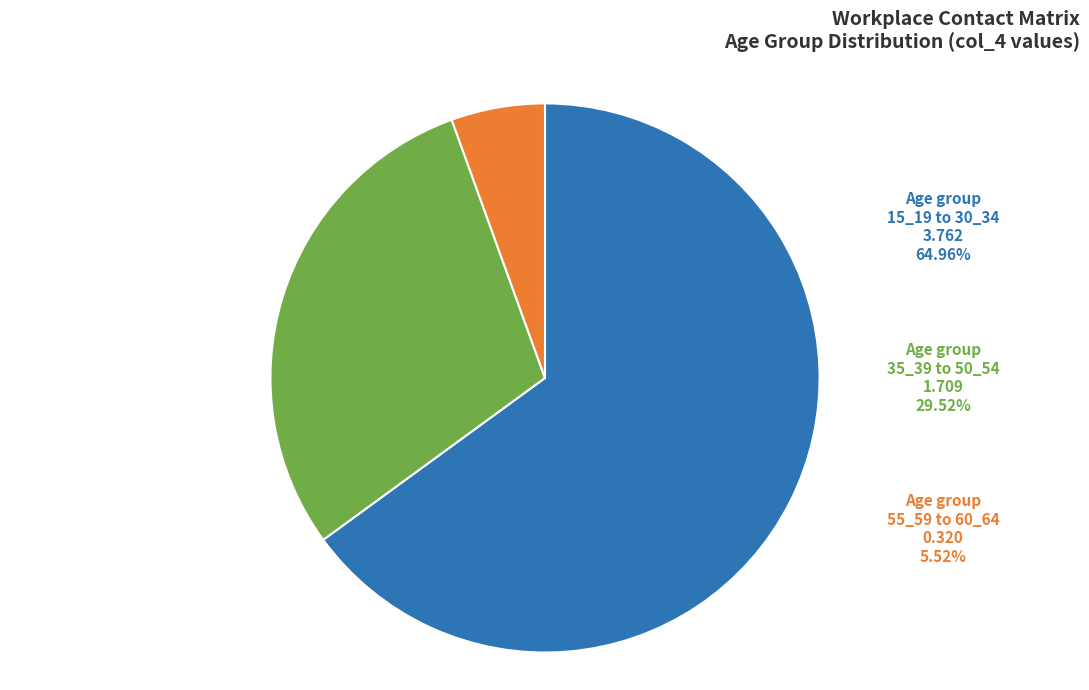

Count the number of slices in the pie.

3